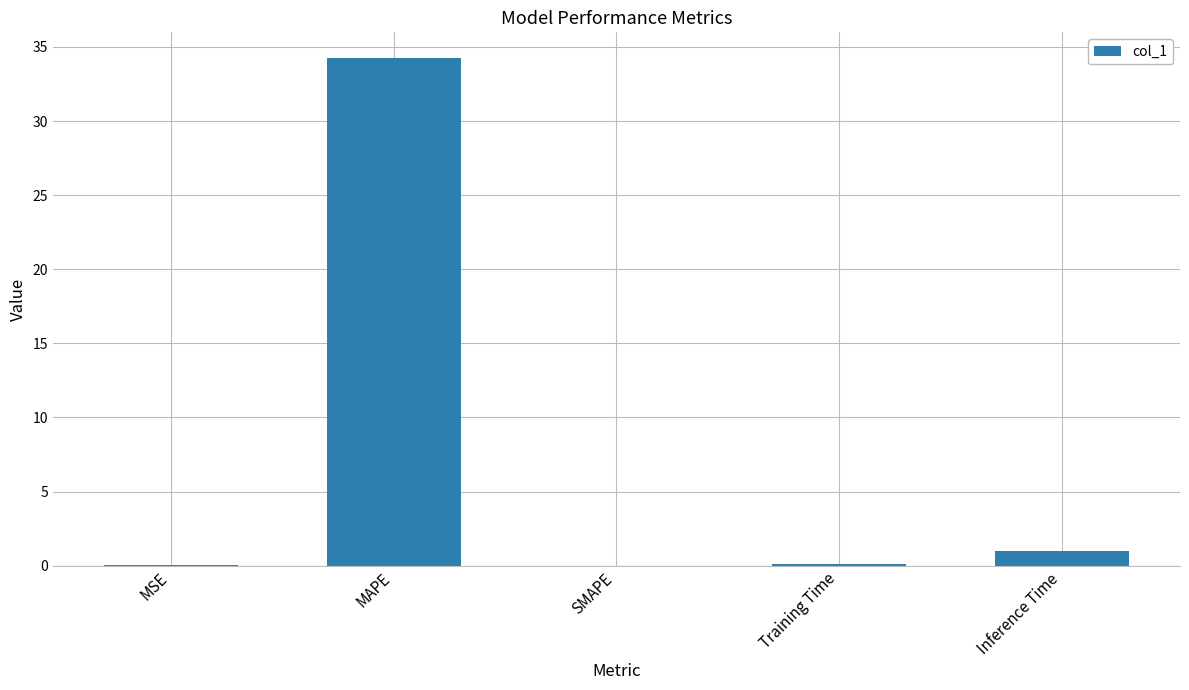

What is the sum of all values?

35.4